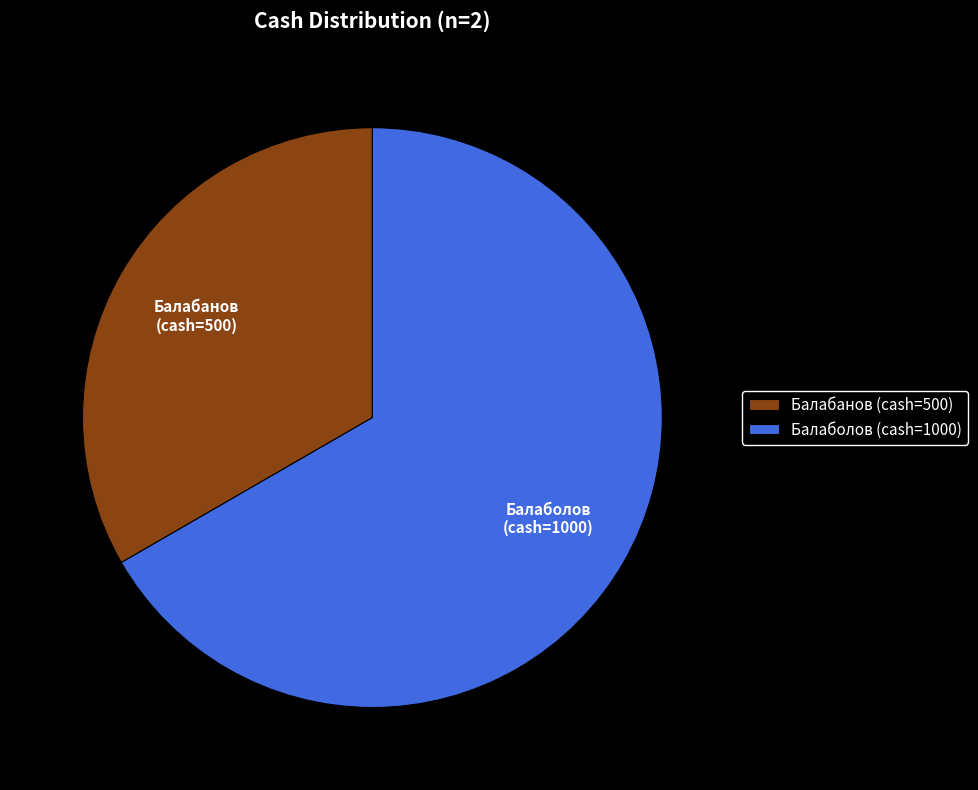

The Балаболов slice represents 67% of the pie. True or false?

True